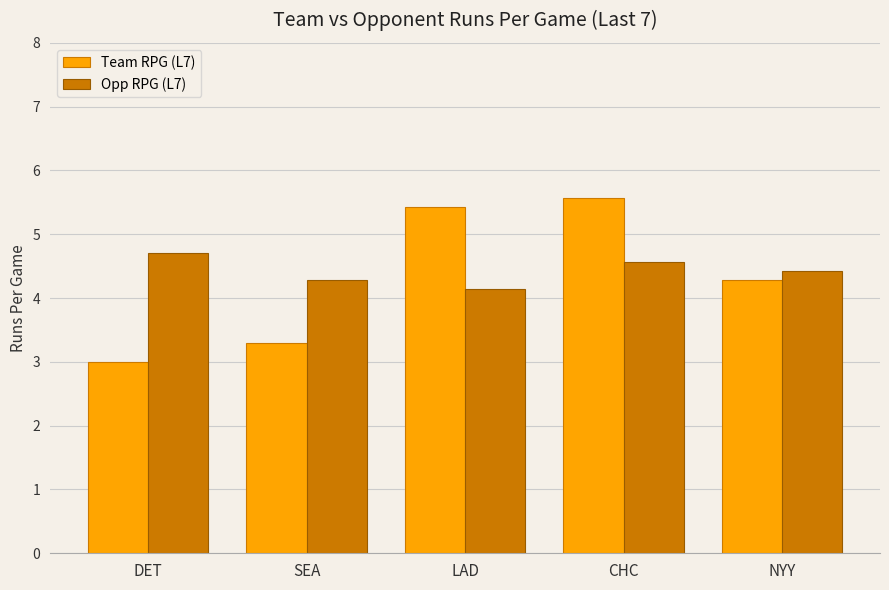

At which label is Opp RPG (L7) closest to 4?

LAD